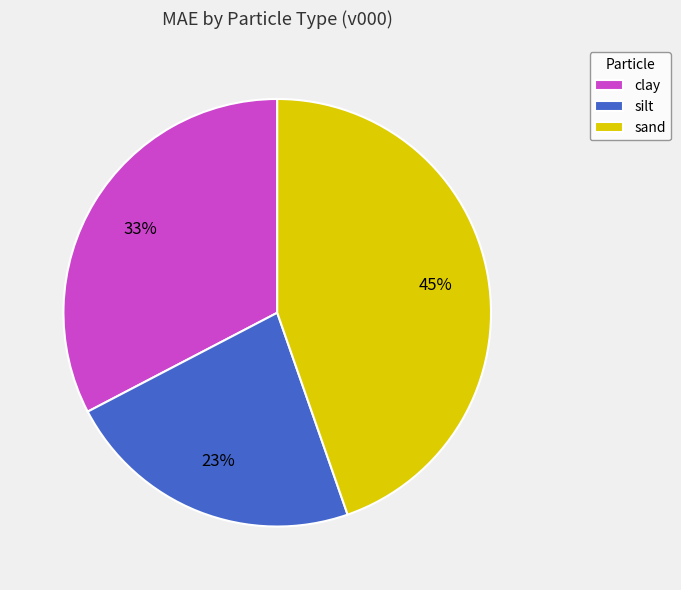

Combined, do silt and clay account for over 50%?

Yes